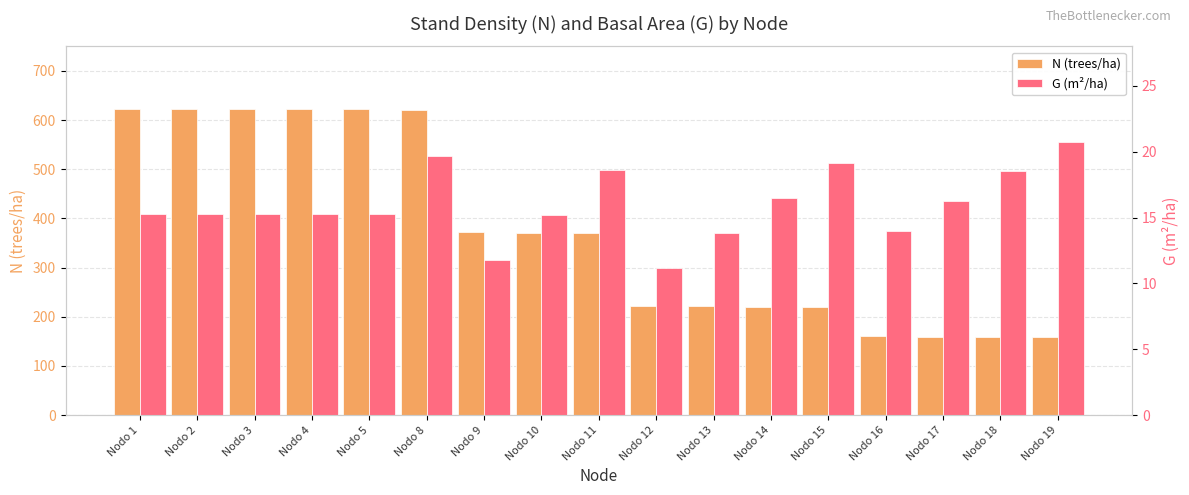

List the labels in order of N (trees/ha) value, smallest first.

Nodo 19, Nodo 18, Nodo 17, Nodo 16, Nodo 15, Nodo 14, Nodo 13, Nodo 12, Nodo 11, Nodo 10, Nodo 9, Nodo 8, Nodo 1, Nodo 2, Nodo 3, Nodo 4, Nodo 5